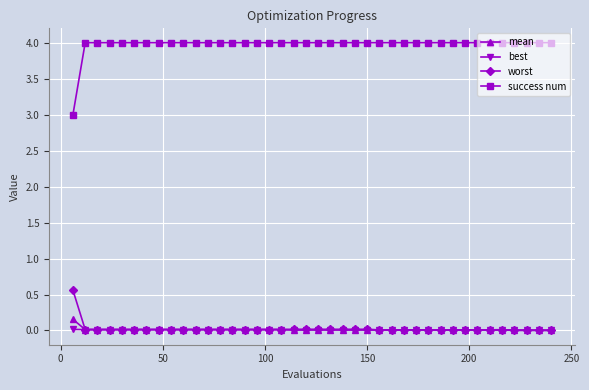

How many lines are shown in the chart?

4